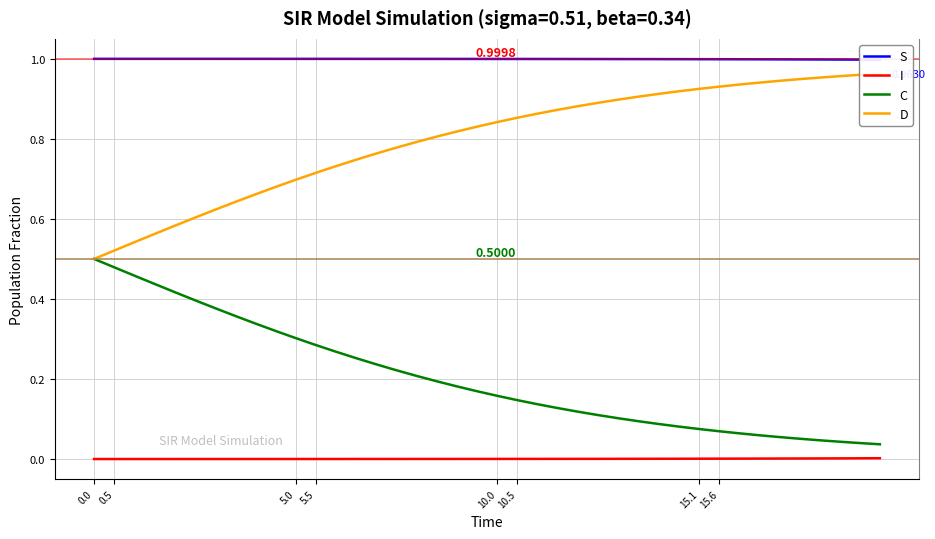

What is the sum of all C values?

8.1